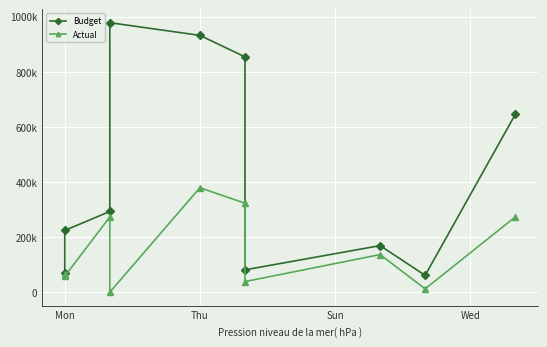

Reading left to right, extract all data points from this chart.

Budget: 68000	224000	293000	978000	932000	854000	81000	169000	61000	645000
Actual: 64987	57910	273001	0	379157	322812	38461	136468	12078	273048